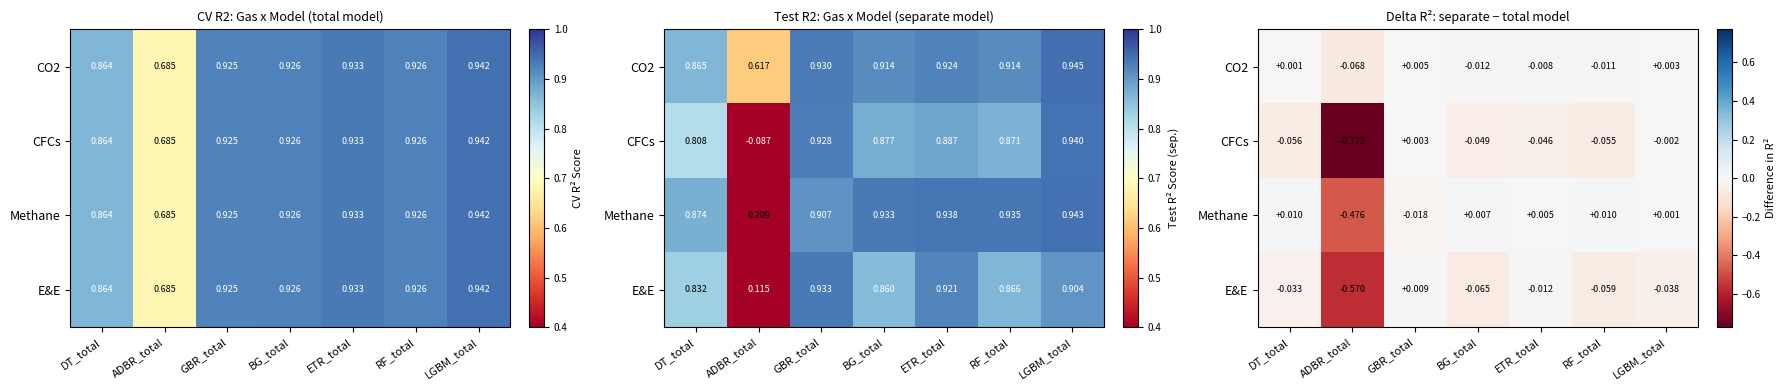

What is the sum of the CFCs values at ETR_total and BG_total?

-0.1